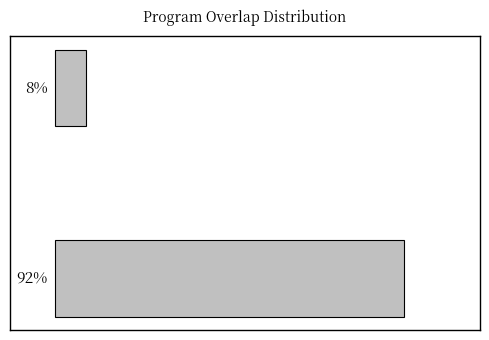

Are the bars horizontal?

Yes